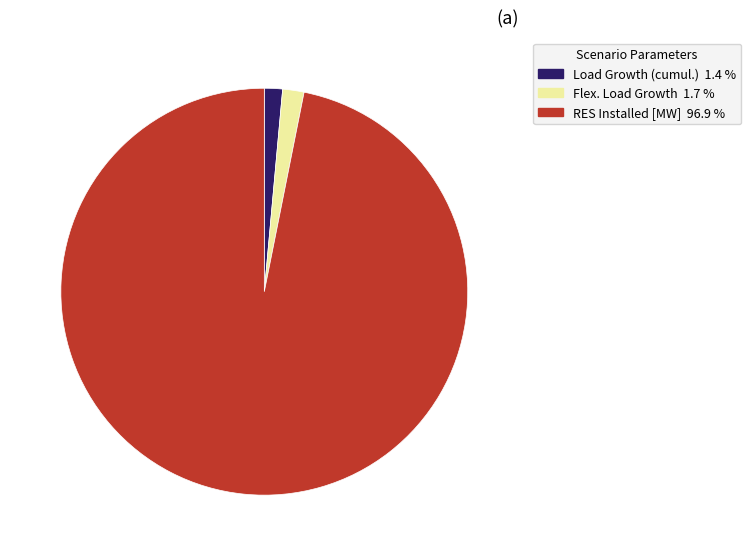

Is there any slice that represents more than half of the pie?

Yes